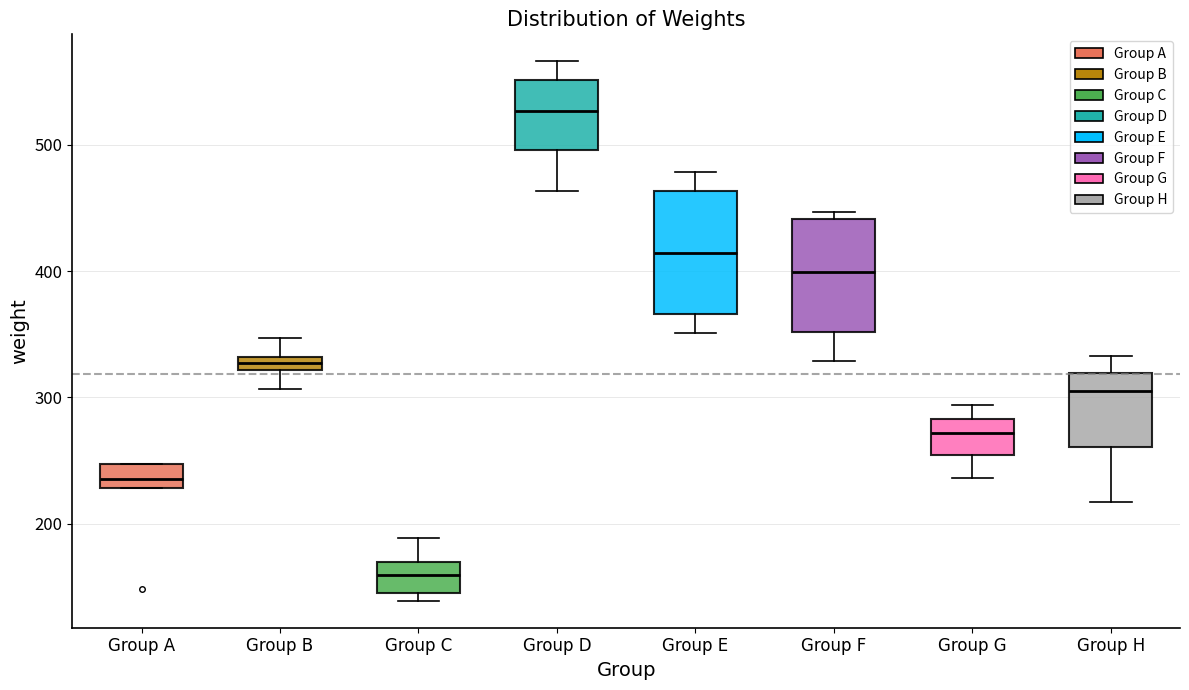

Which box has the lowest median line?

Group C